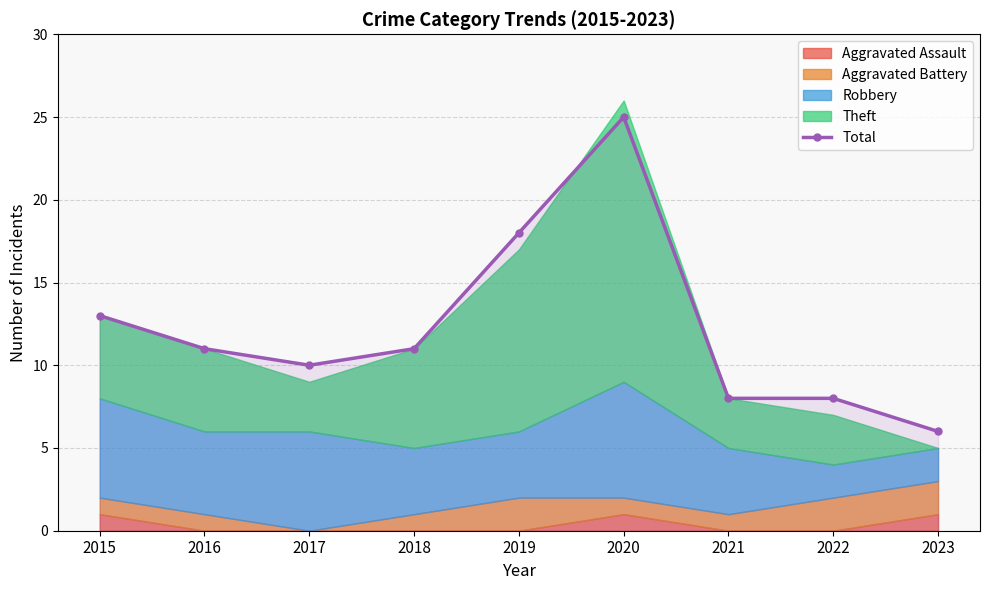

At which category does the data reach its first local peak?

2020